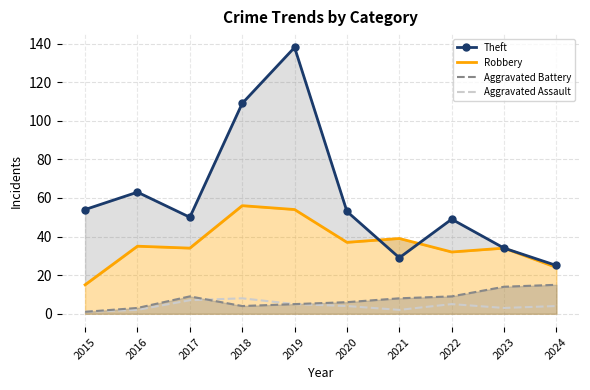

True or false: Theft and Aggravated Battery intersect in this chart.

False